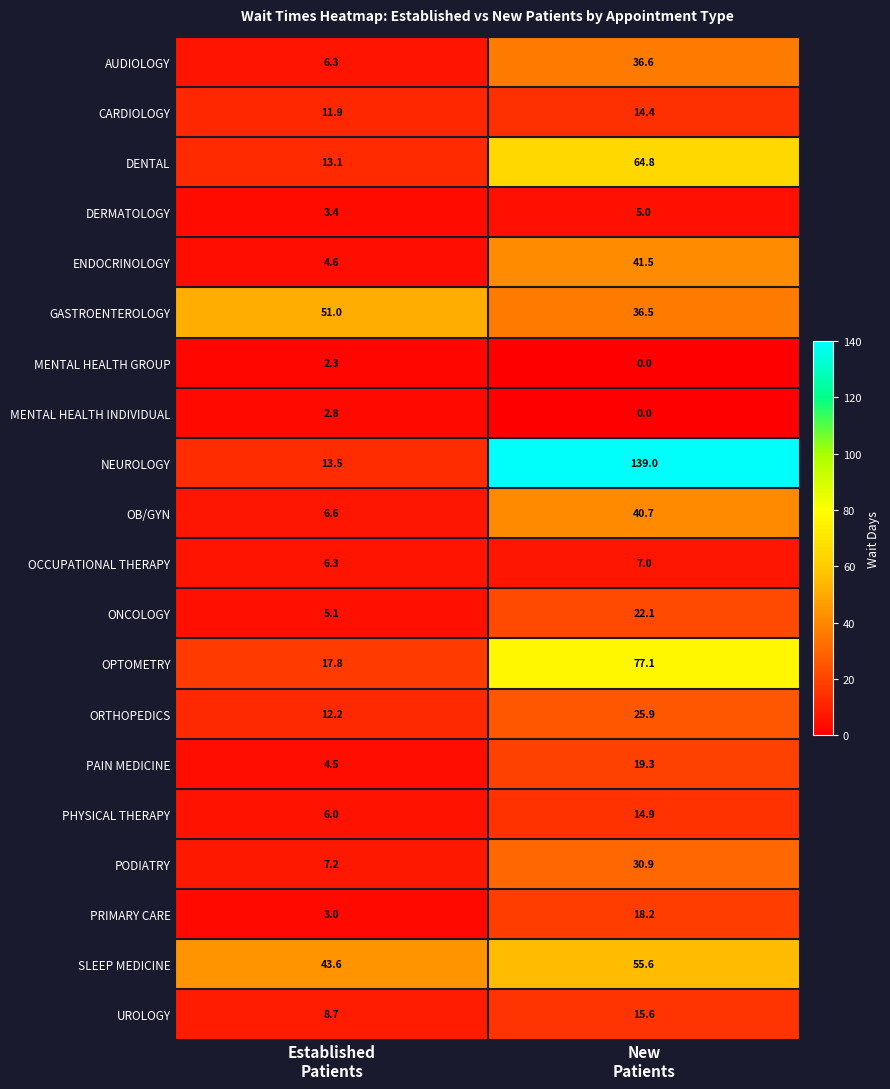

What is the spread (max minus min) of values at Established
Patients?

48.7